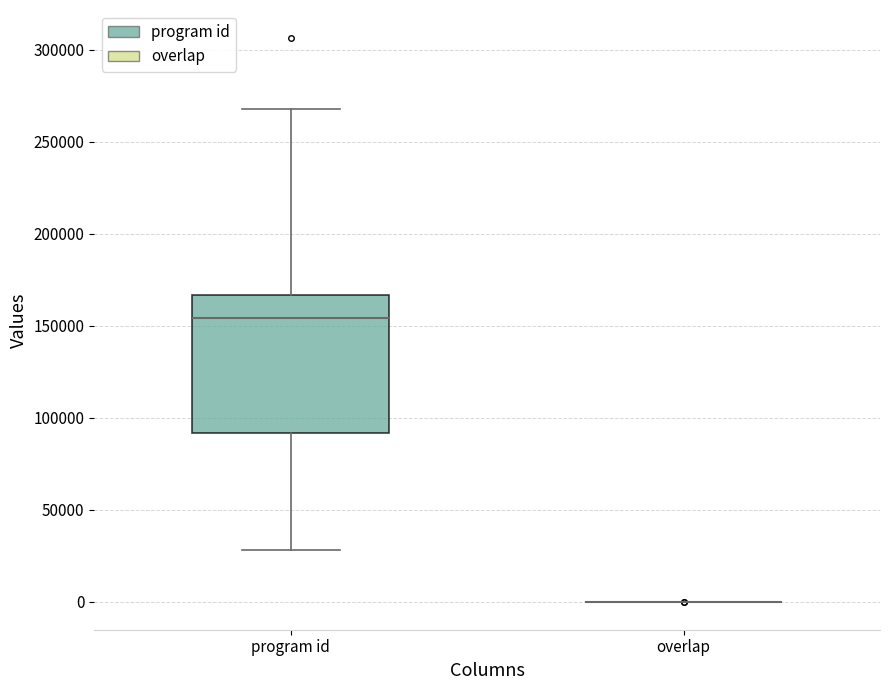

Where does the median line of the box for program id sit on the y-axis? The values are not printed on the chart, so give them approximately, as read against the axis.

155000